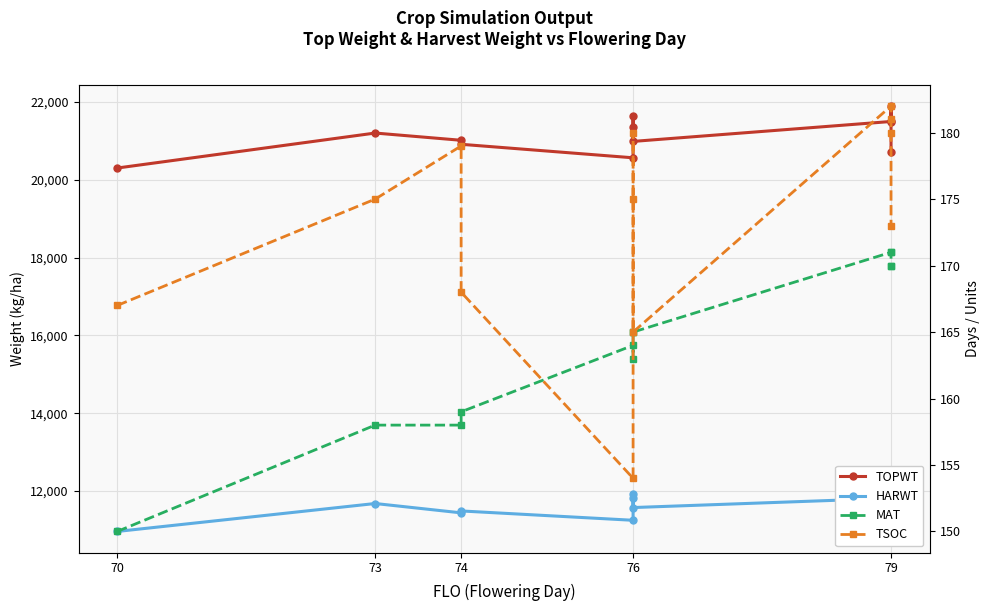

How many interior local peaks does the HARWT series have?

4